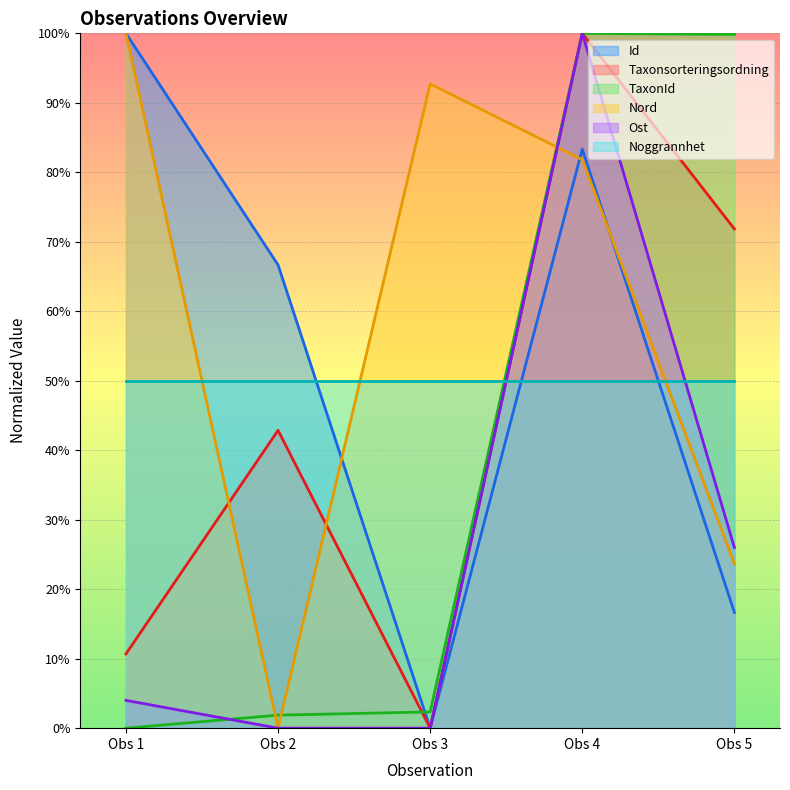

How many interior local peaks does the Id series have?

1